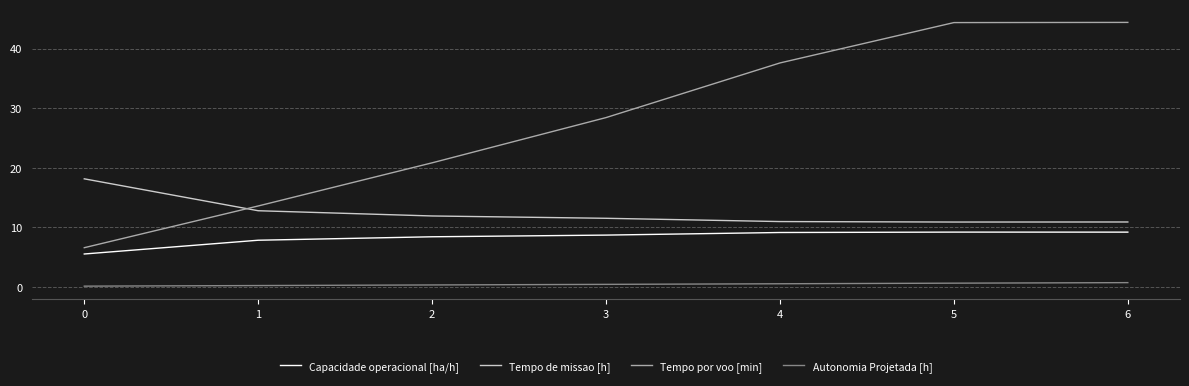

List the series in order of their peak value, lowest first.

Autonomia Projetada [h], Capacidade operacional [ha/h], Tempo de missao [h], Tempo por voo [min]